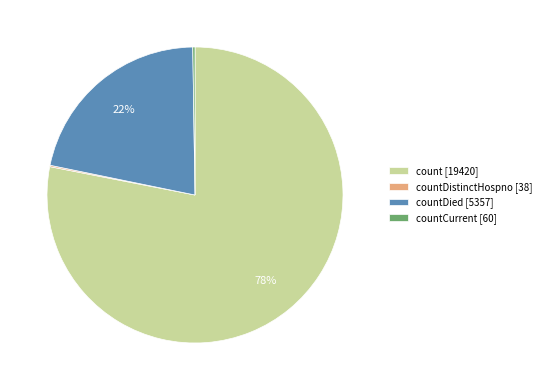

Is there any slice that represents more than half of the pie?

Yes